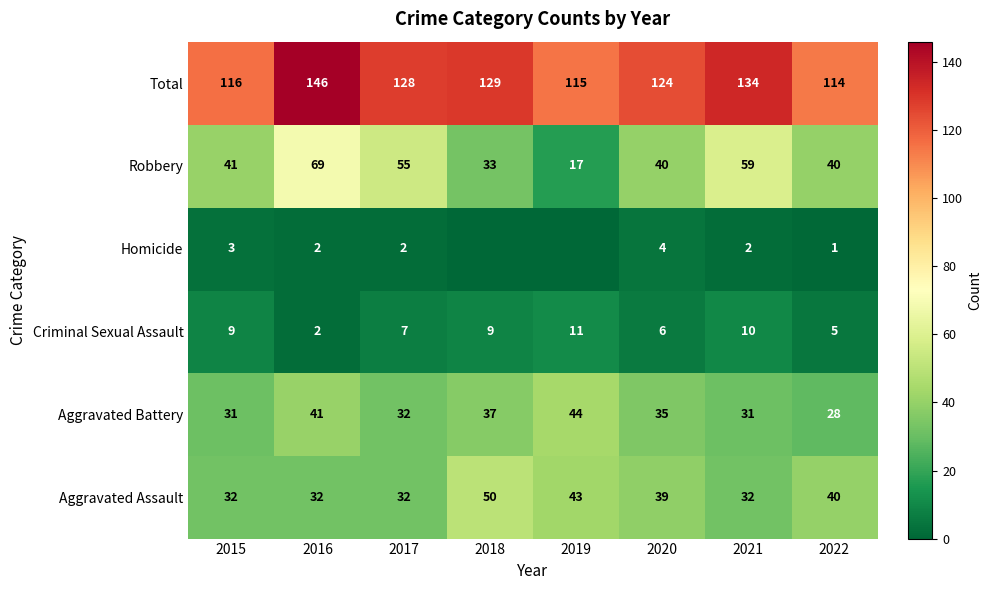

At which label is Total closest to 130?

2018